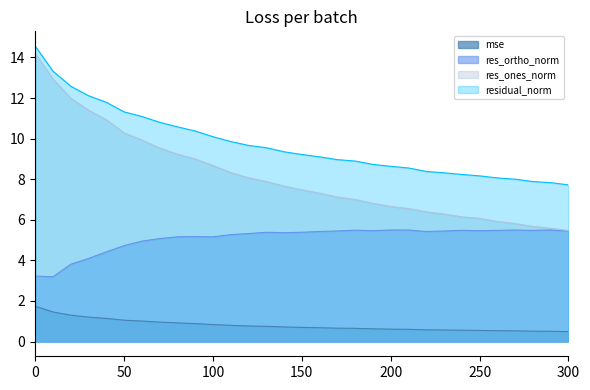

How many lines are shown in the chart?

4